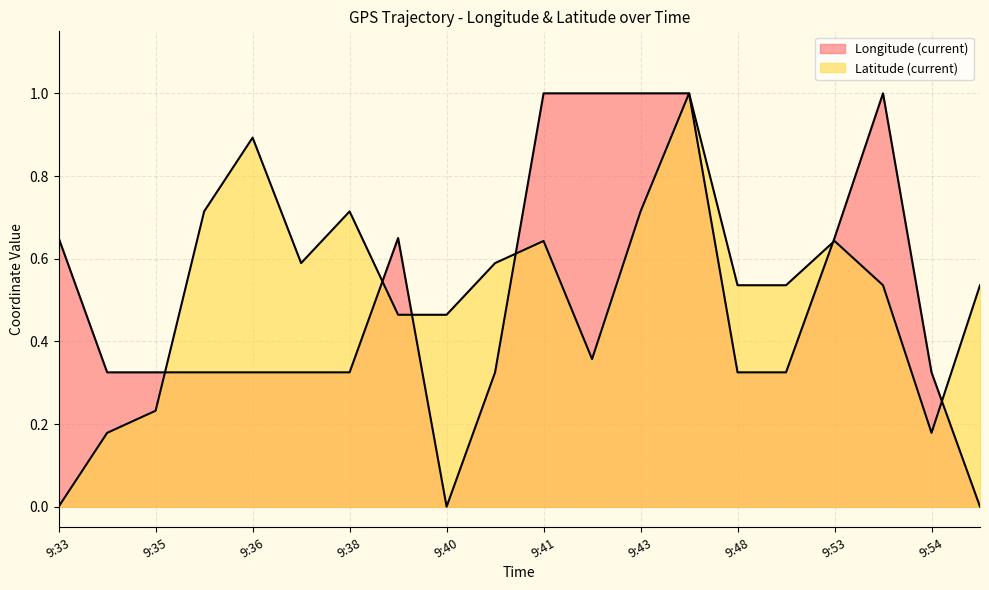

What is the spread (max minus min) of values at 9:48?

0.2